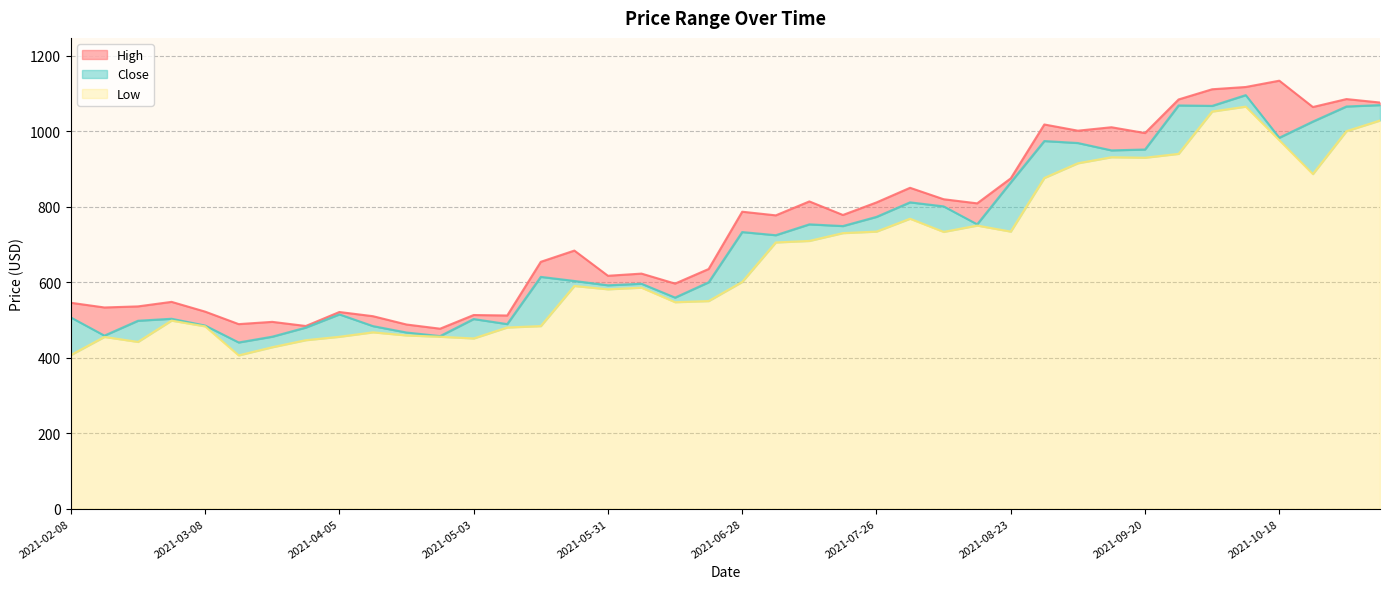

Where does the High series first go above 777?

2021-06-28